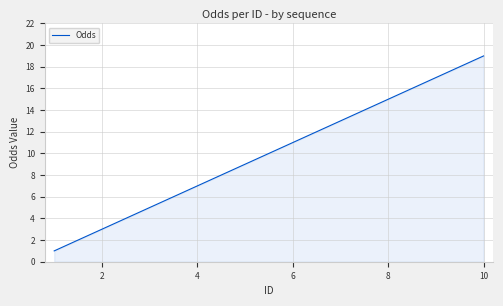

What is the difference between the maximum and minimum values?

18